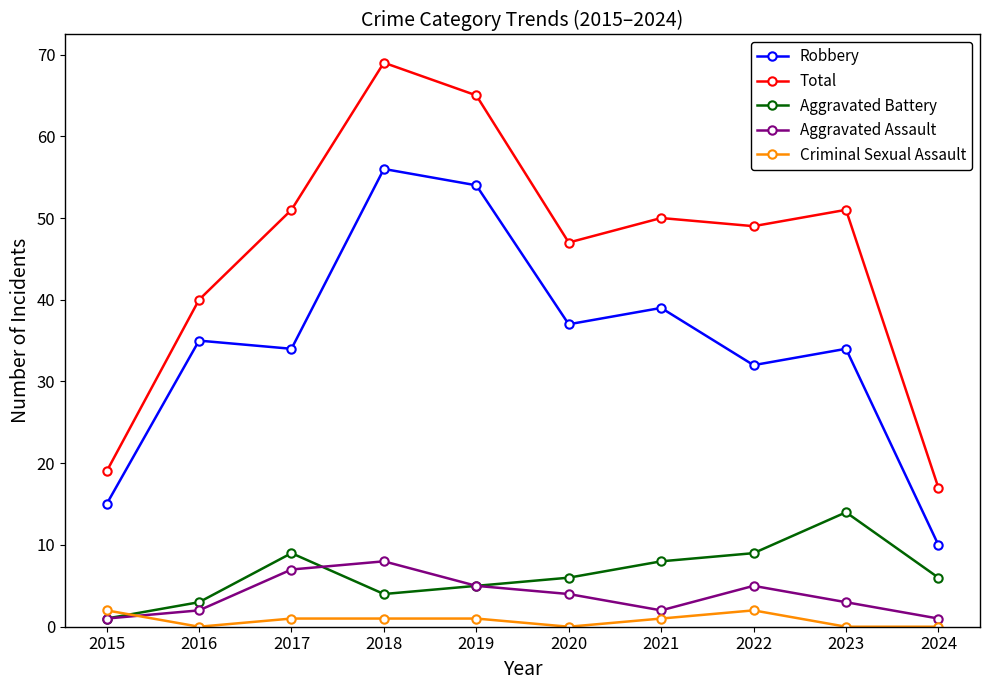

What is the total value across all series at 2023?

102